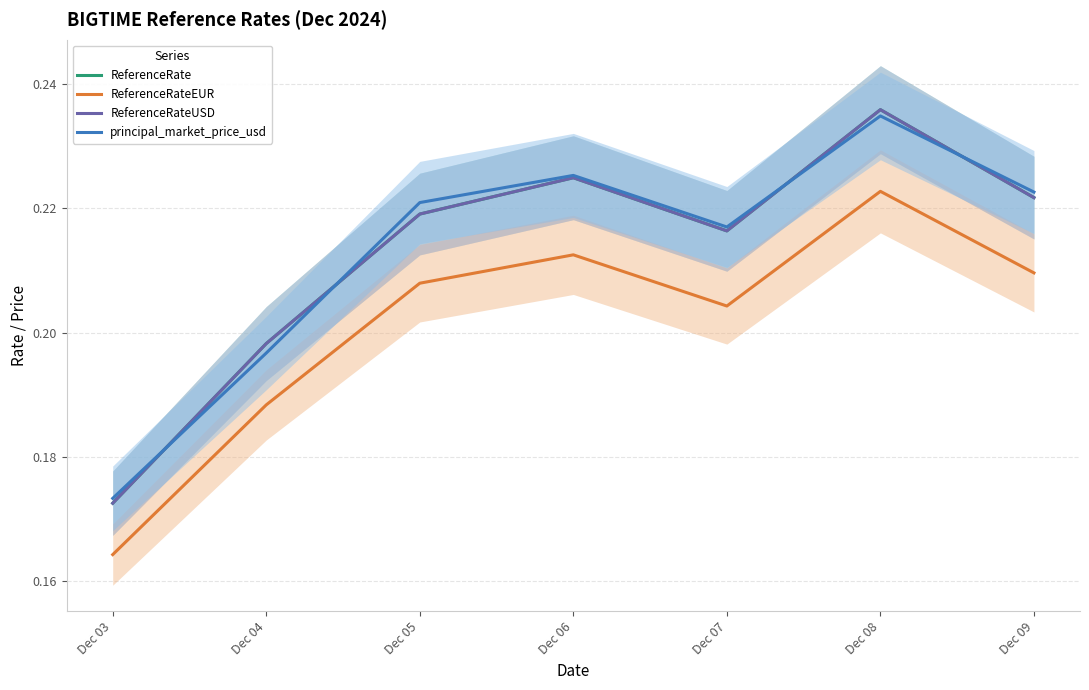

True or false: ReferenceRateEUR and principal_market_price_usd intersect in this chart.

False